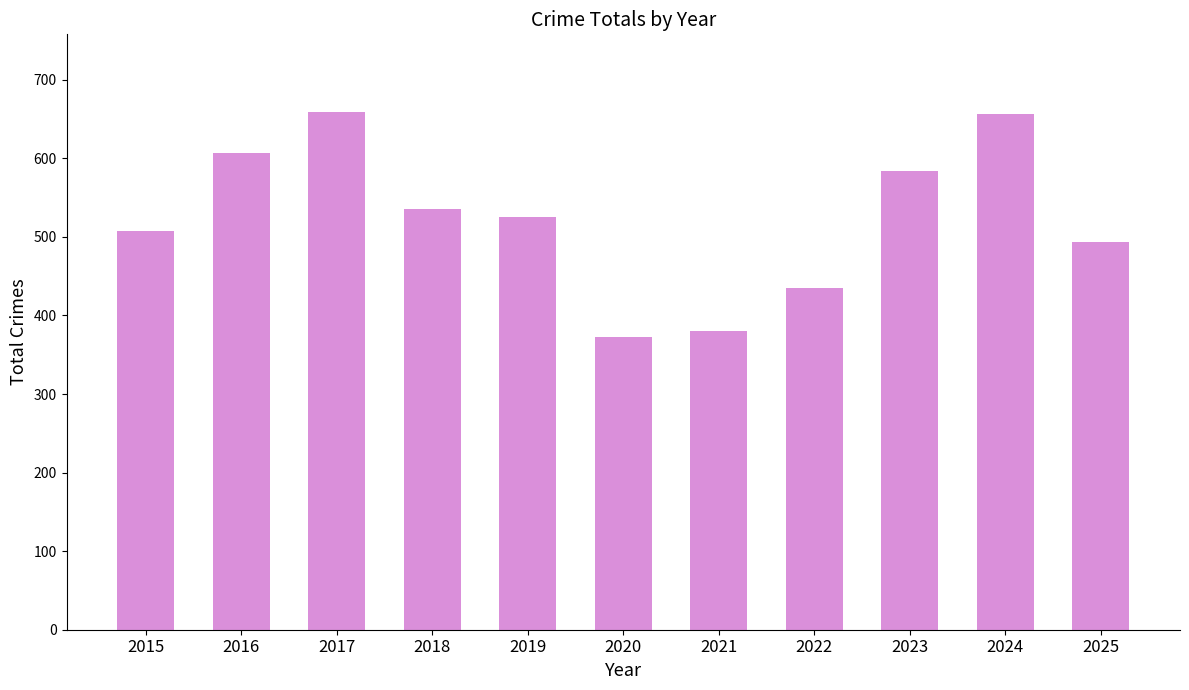

True or false: the data shows 584 at 2023.

True